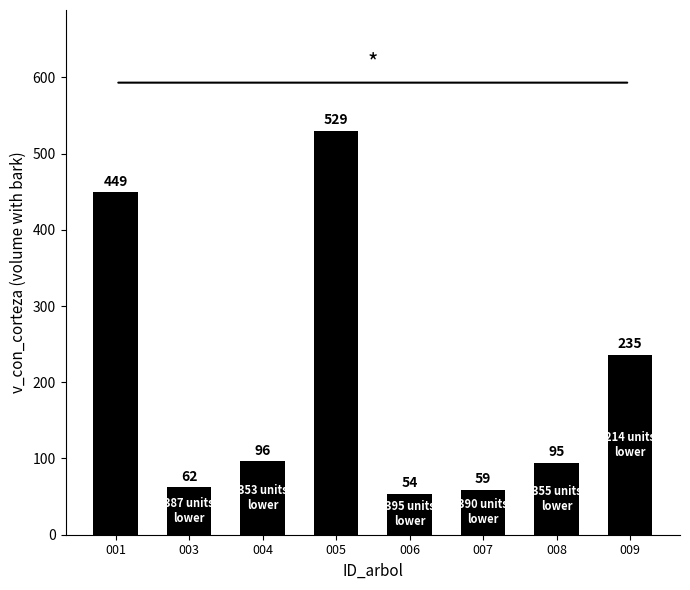

What is the value of the 7th bar from the left?

94.6